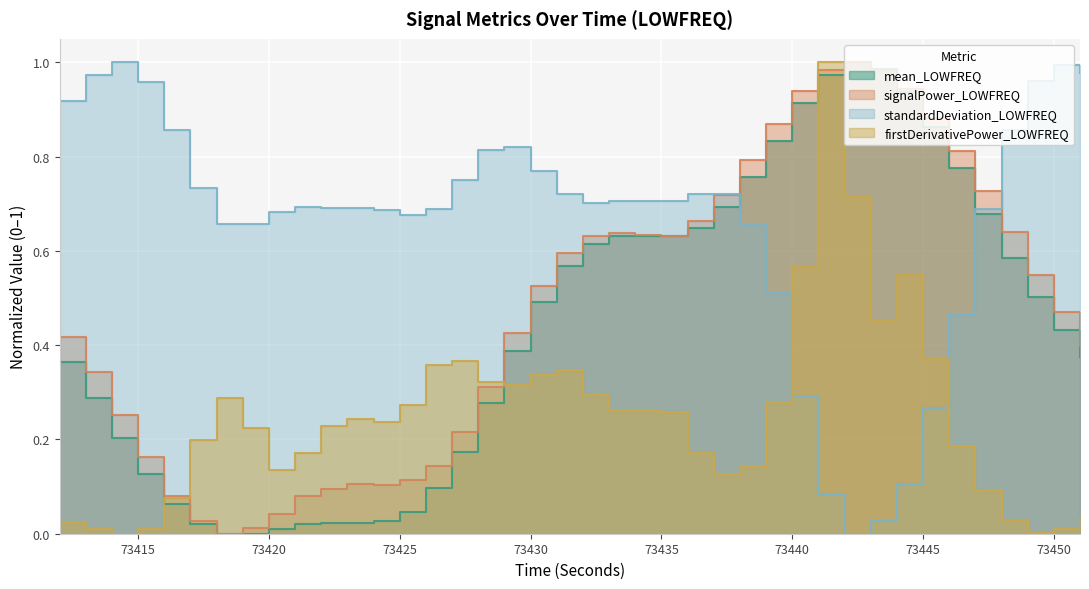

In firstDerivativePower_LOWFREQ, how many points are lower than both neighbors (excluding endpoints)?

7